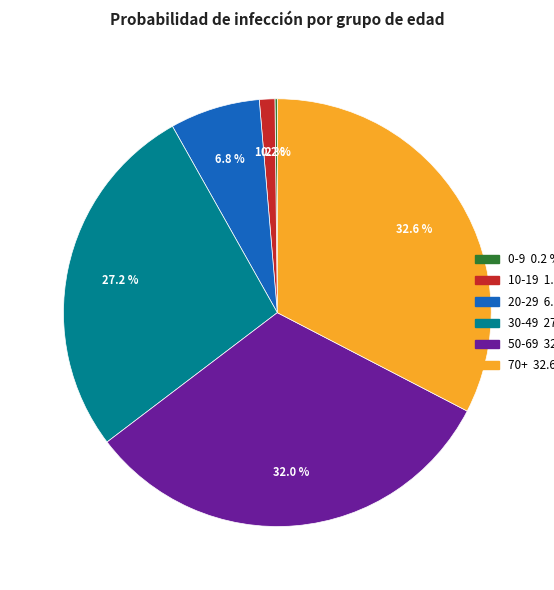

Is there any slice that represents more than half of the pie?

No